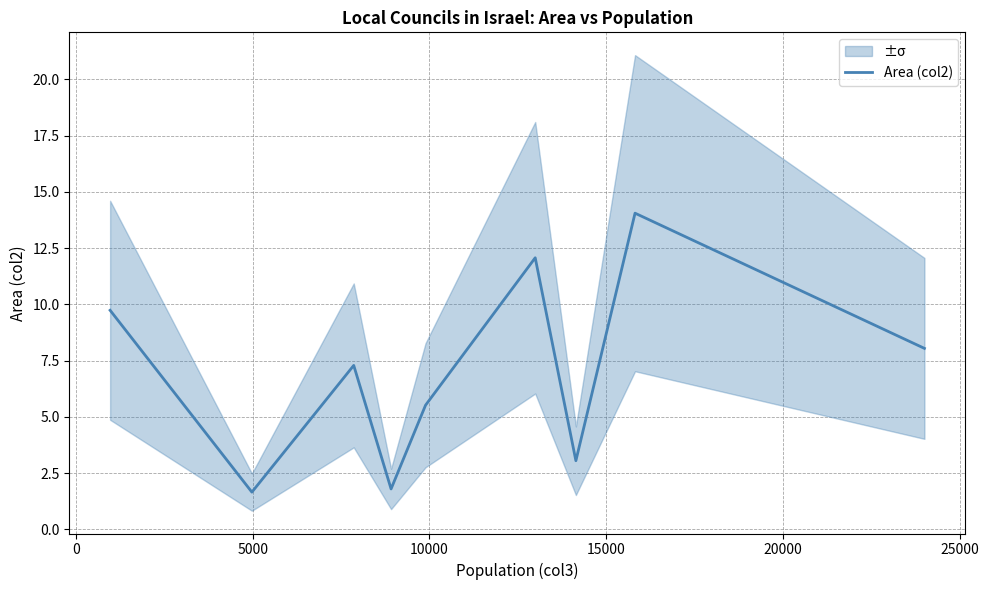

How many interior local valleys (lower than both neighbors) does the data have?

3